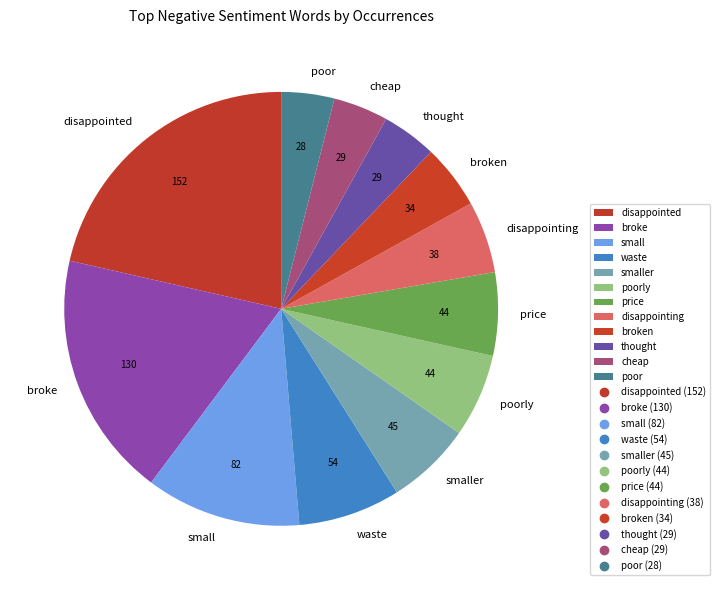

The broken slice represents 18% of the pie. True or false?

False